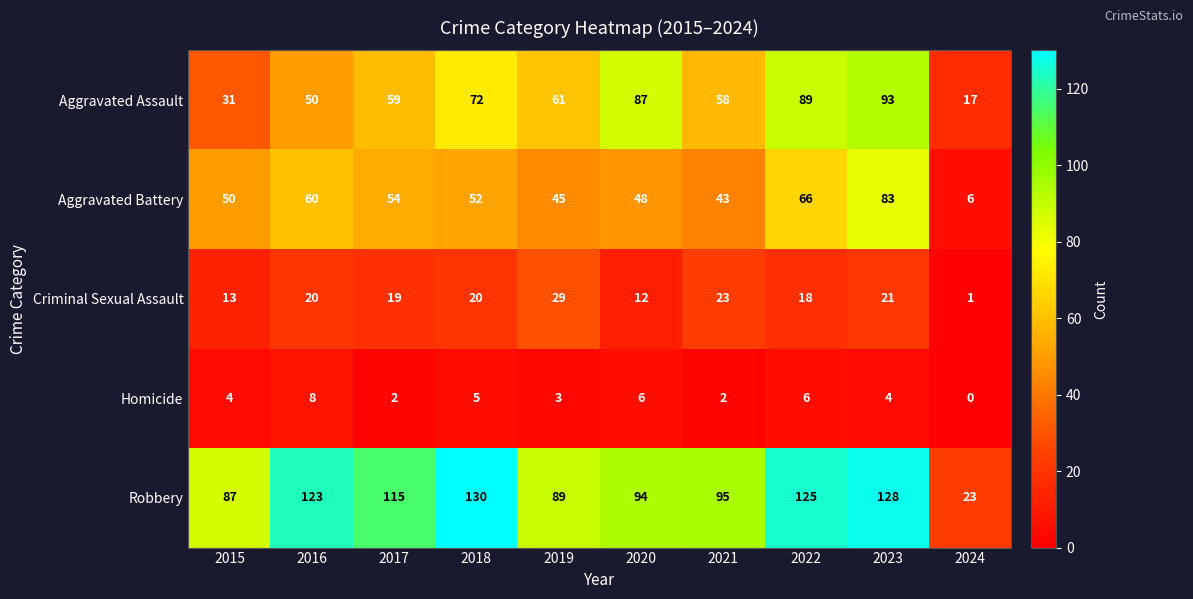

Which series has the widest spread of values?

Robbery